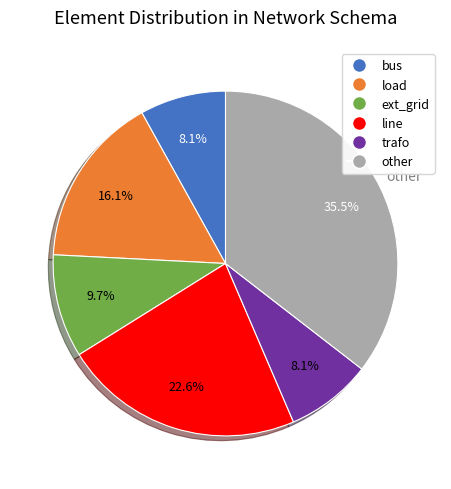

To the nearest percent, what is the difference between the largest and smallest slice percentages?

27%